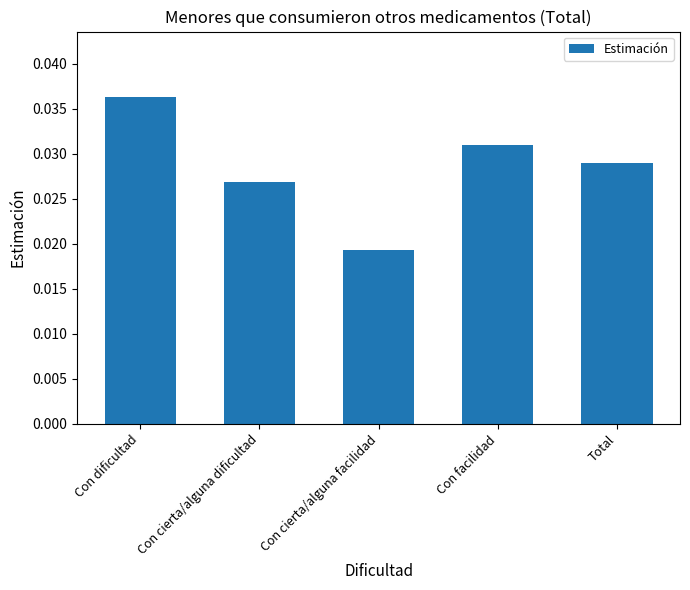

Rank the categories by value from lowest to highest.

Con cierta/alguna facilidad, Con cierta/alguna dificultad, Total, Con facilidad, Con dificultad